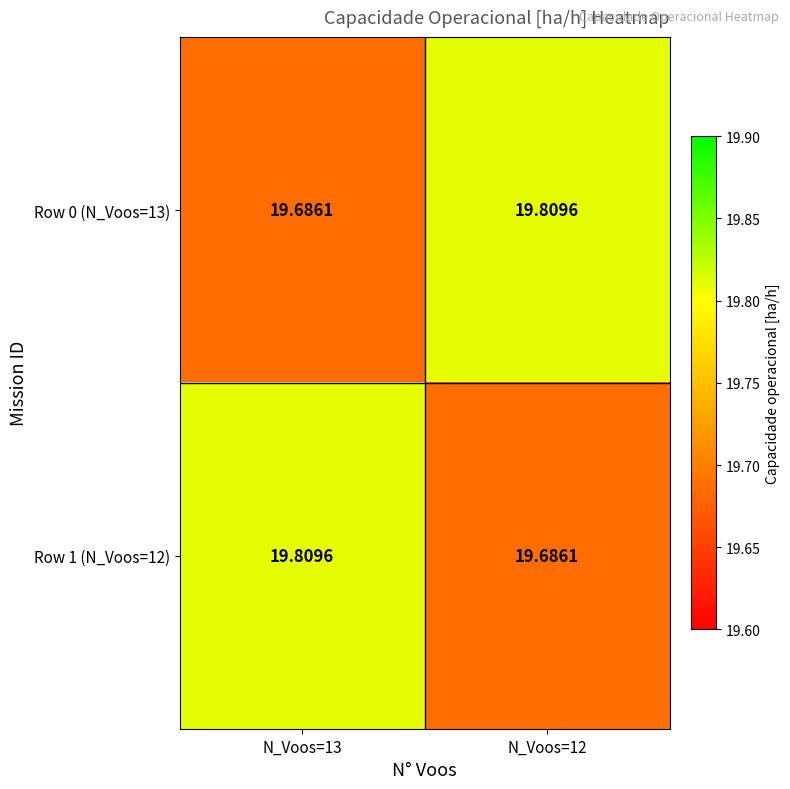

Reading right to left, what are all the values shown in this chart?

Row 0 (N_Voos=13): N_Voos=12=19.8	N_Voos=13=19.7
Row 1 (N_Voos=12): N_Voos=12=19.7	N_Voos=13=19.8